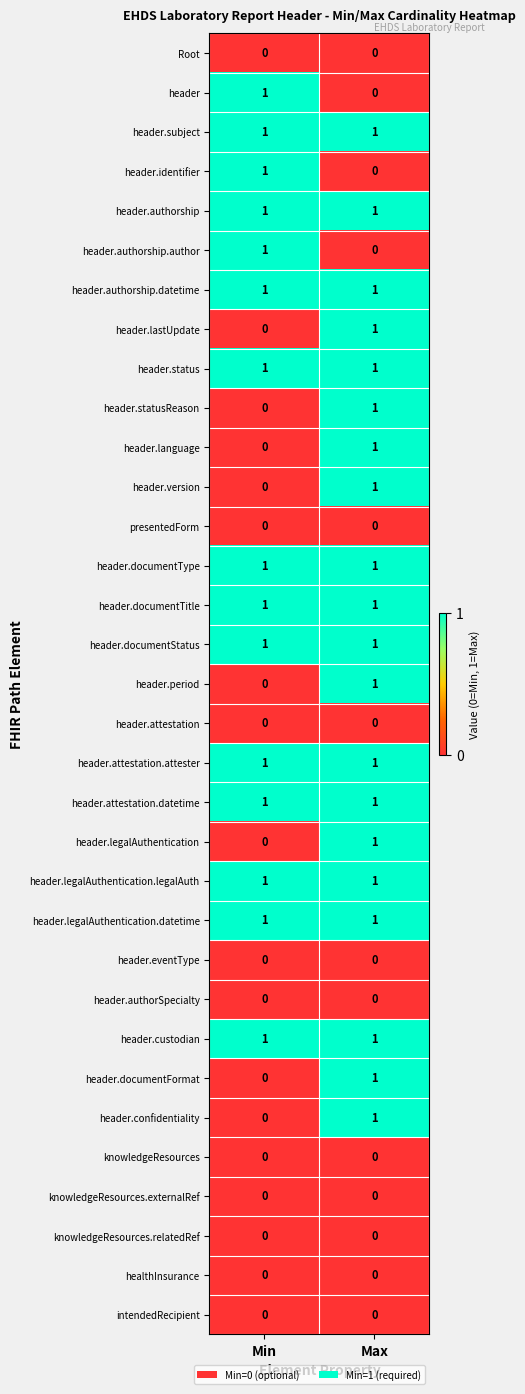

The value of header.subject at Max is 1. True or false?

True